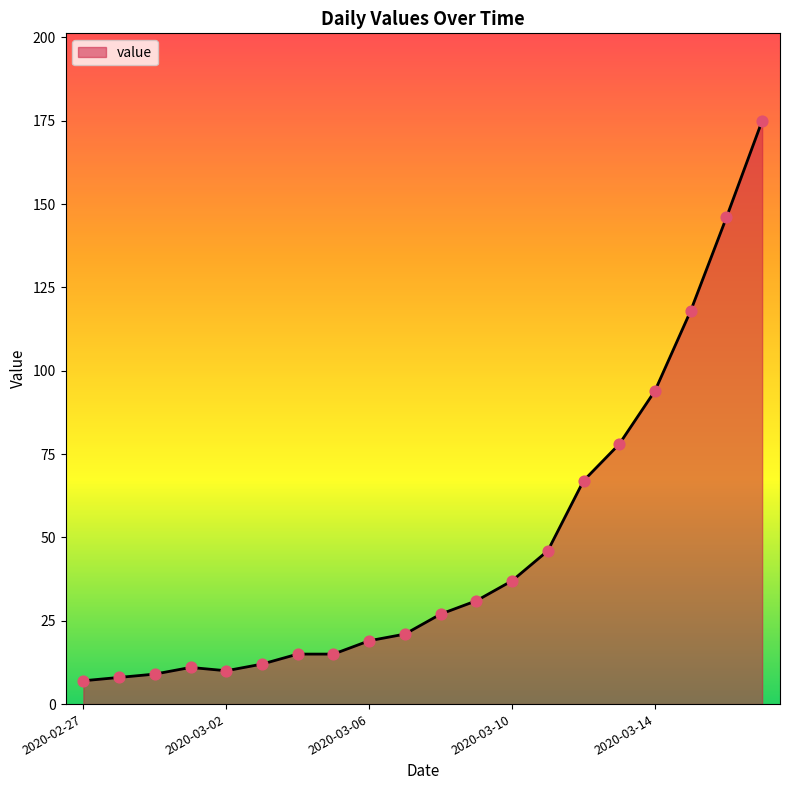

What is the maximum value shown in the chart?

175